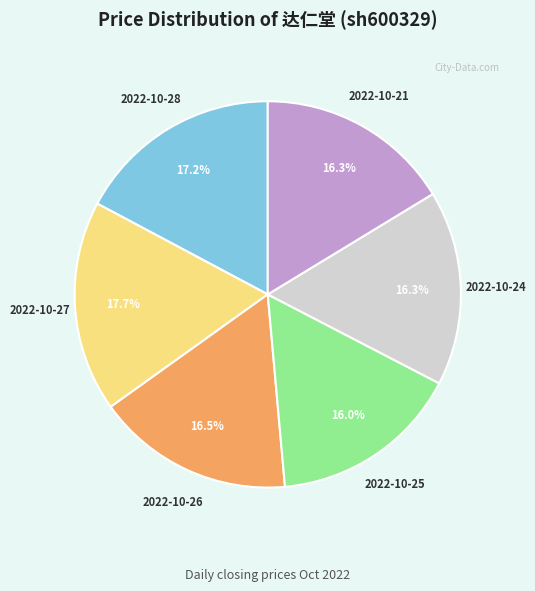

To the nearest percent, what is the difference between the largest and smallest slice percentages?

2%